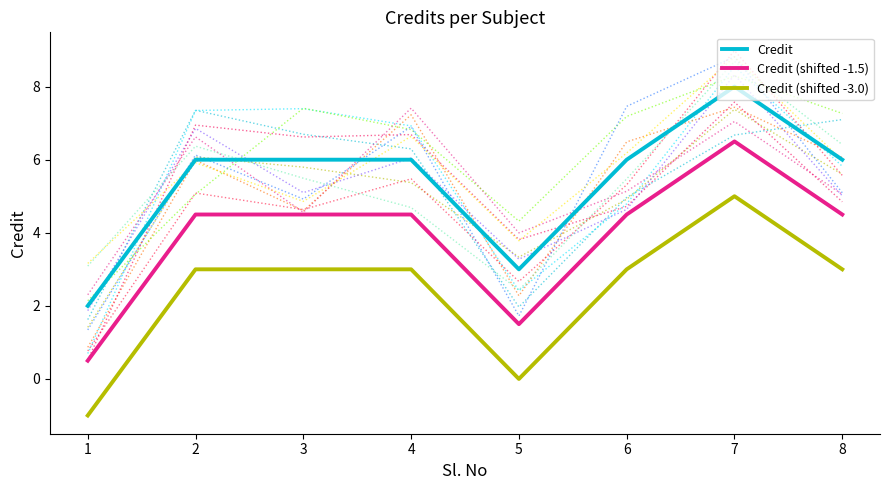

In Credit (shifted -3.0), how many points are higher than both neighbors (excluding endpoints)?

1